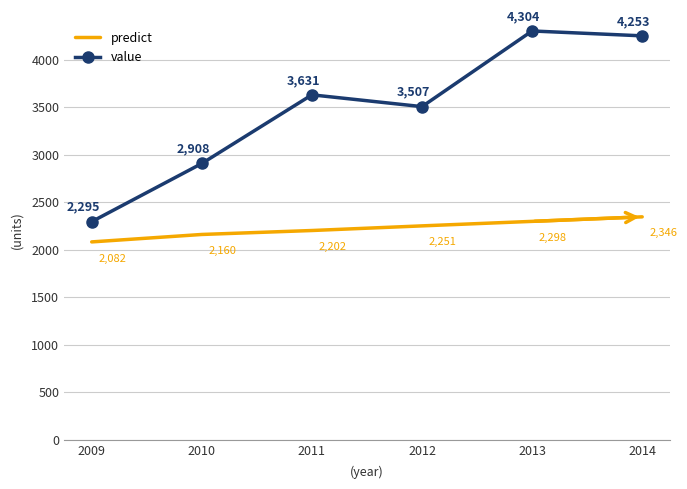

Rank the categories by predict value from highest to lowest.

2014, 2013, 2012, 2011, 2010, 2009